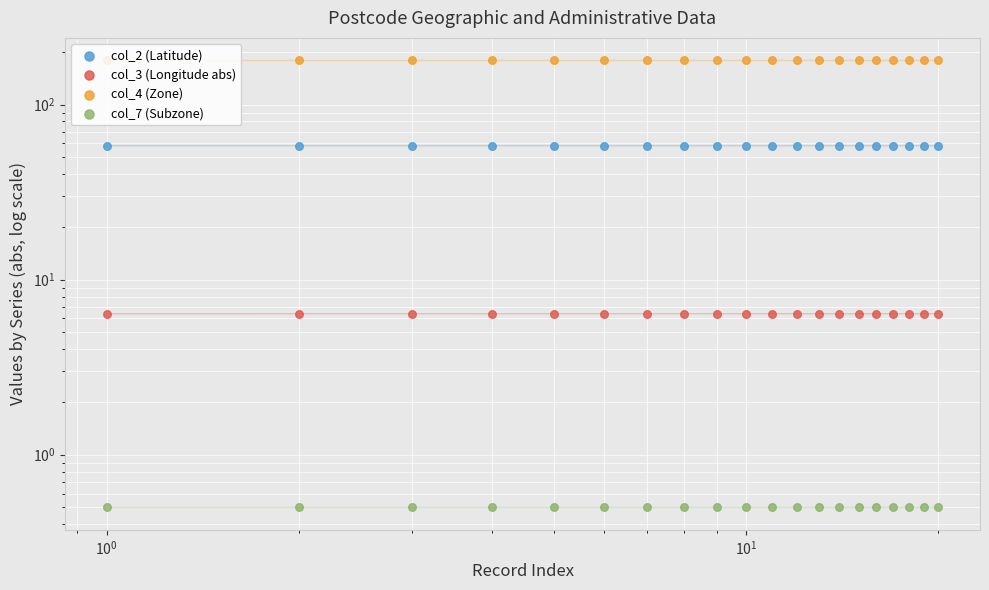

Which series reaches the minimum Y coordinate?

col_7 (Subzone)